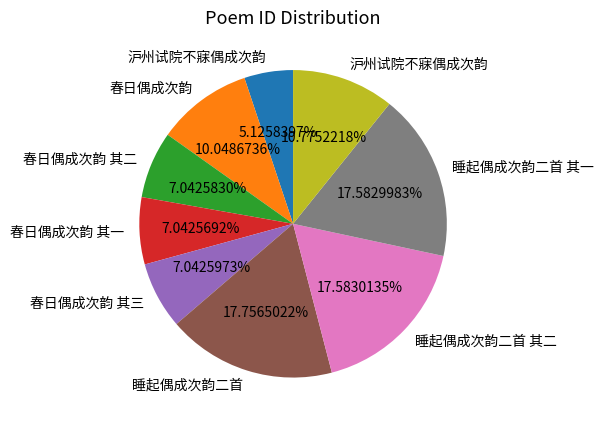

Is there a majority slice in this chart?

No